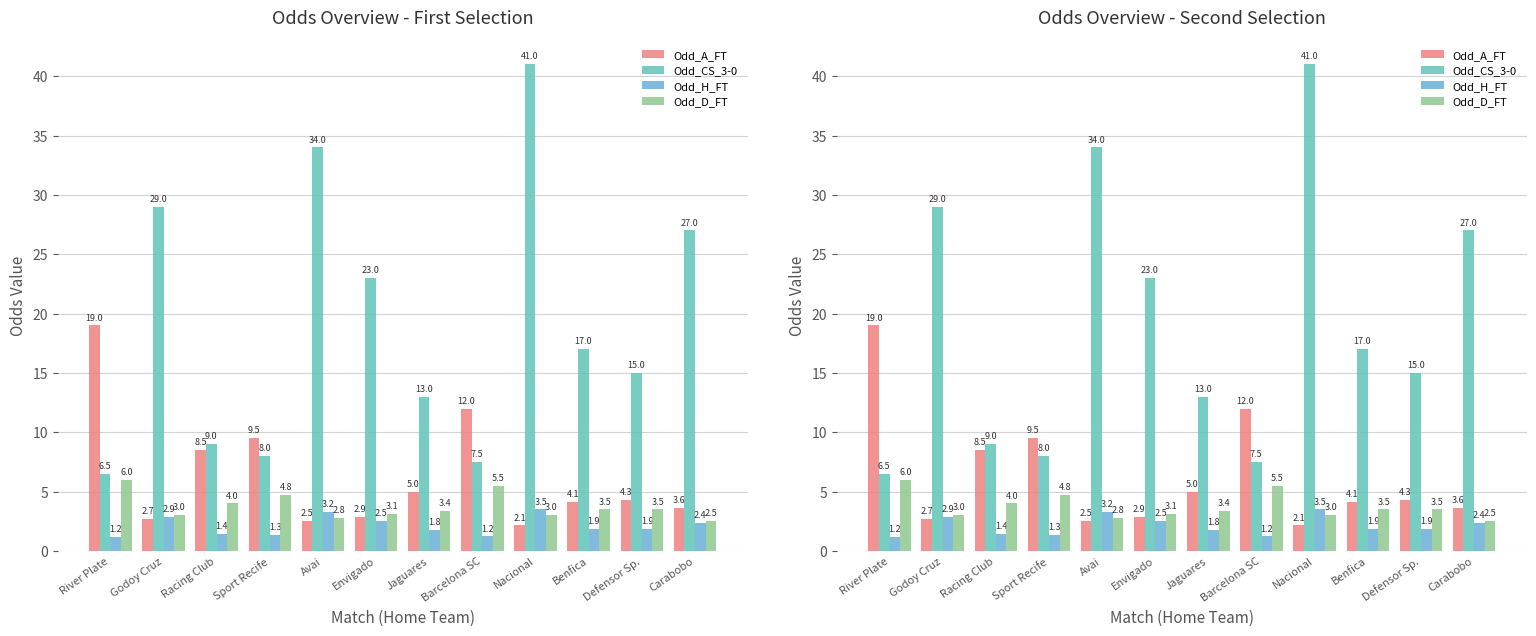

At which category is the sum across all series the highest?

Nacional